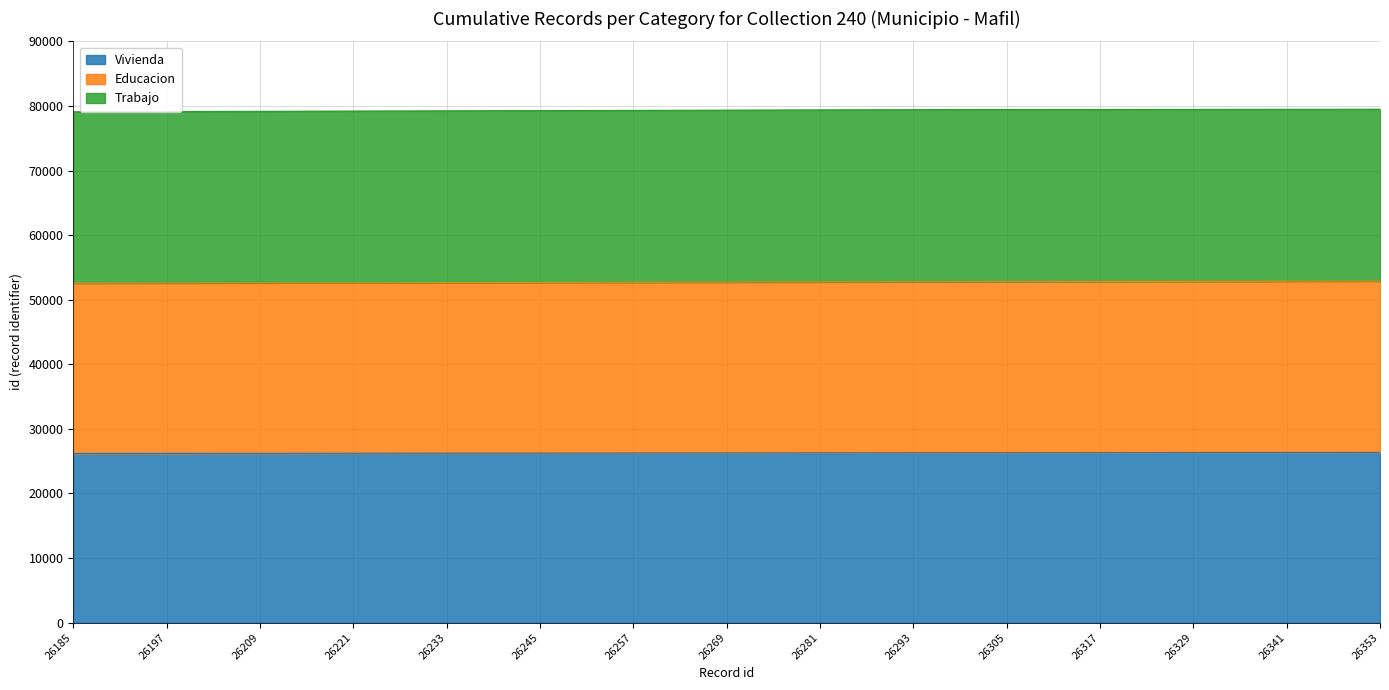

The Educacion series shows 17339 at 26353. True or false?

False